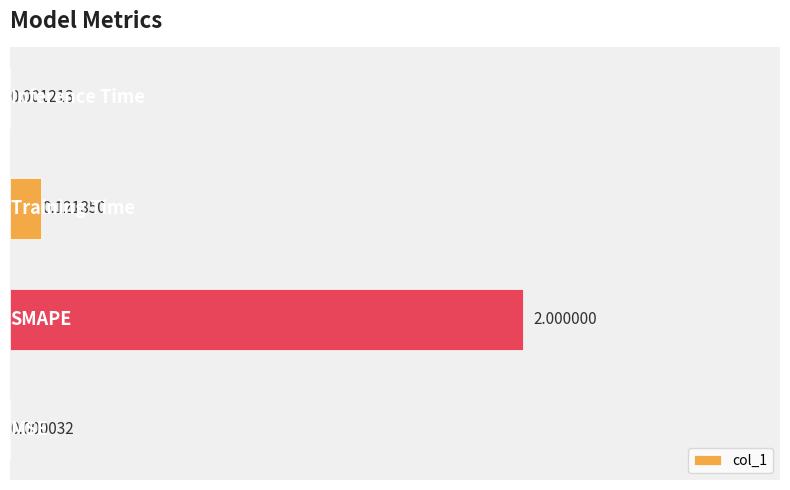

Are the bars horizontal?

Yes